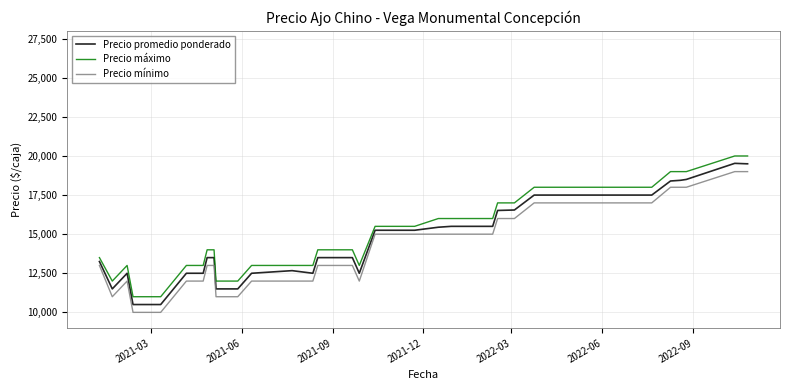

What is the greatest value displayed?

20000